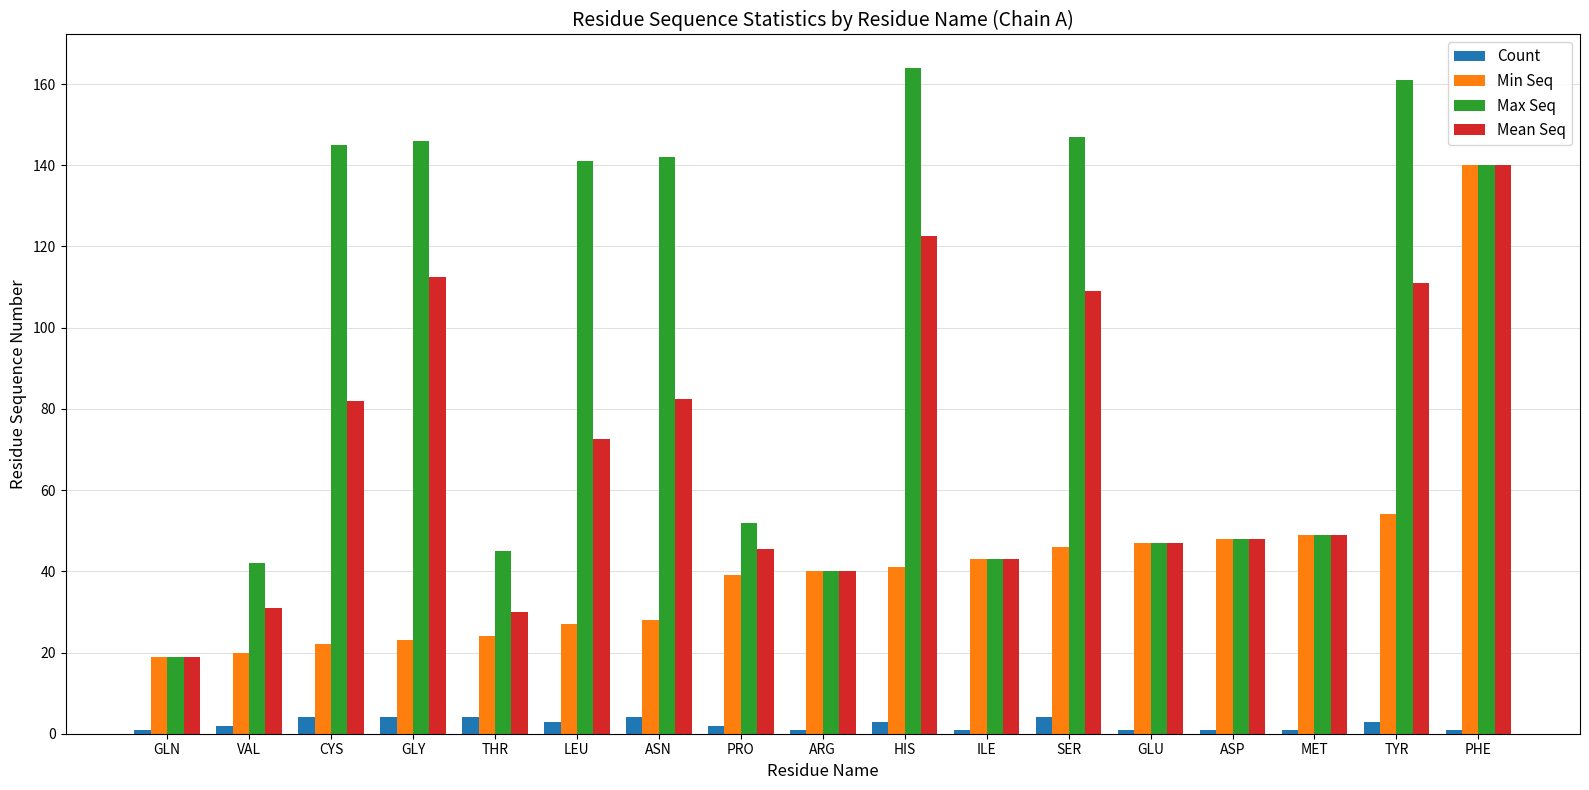

What is the value of the Count bar at the 17th from the left?

1.0